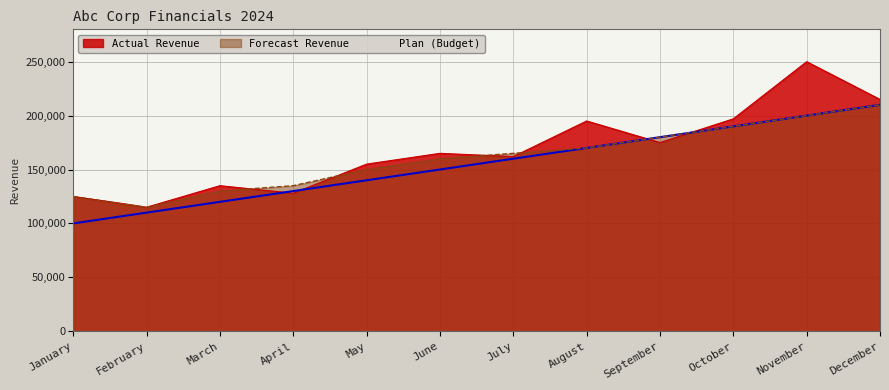

The value of Actual Revenue at July is 162000. True or false?

True